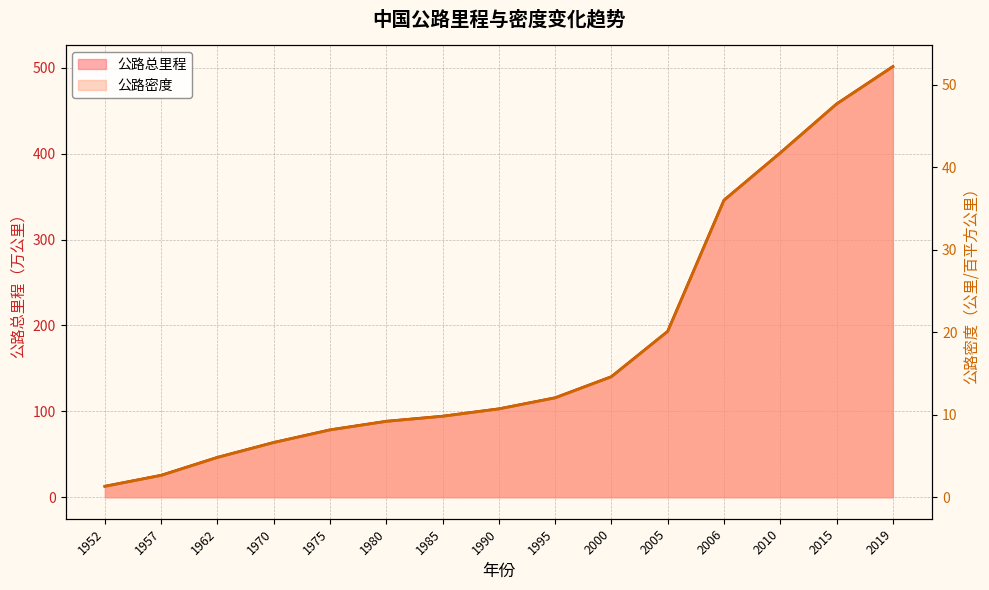

How many data points does each series have?

15